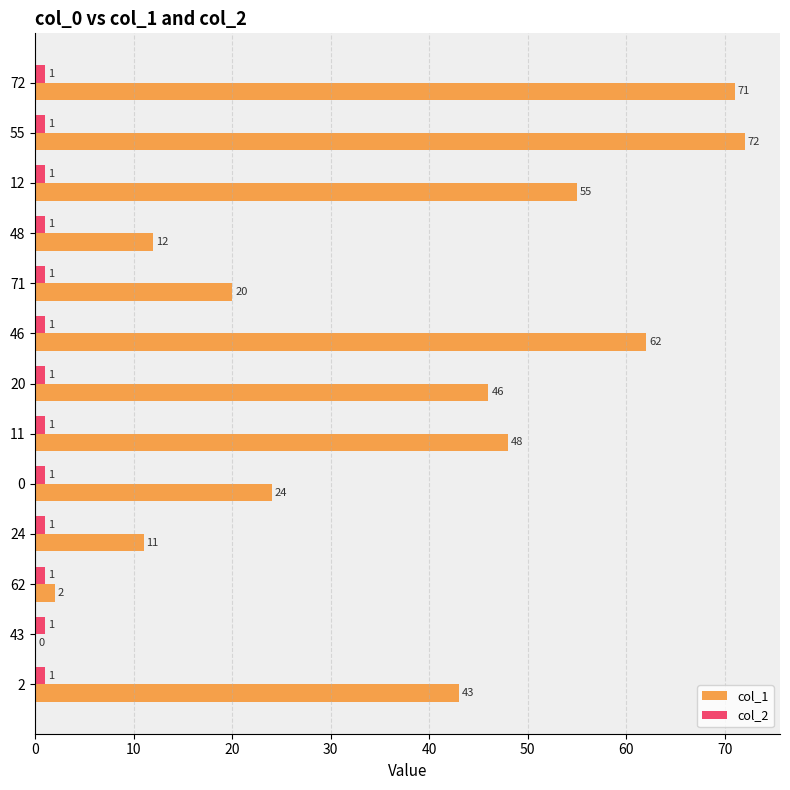

What are all the series names shown in the legend?

col_1, col_2